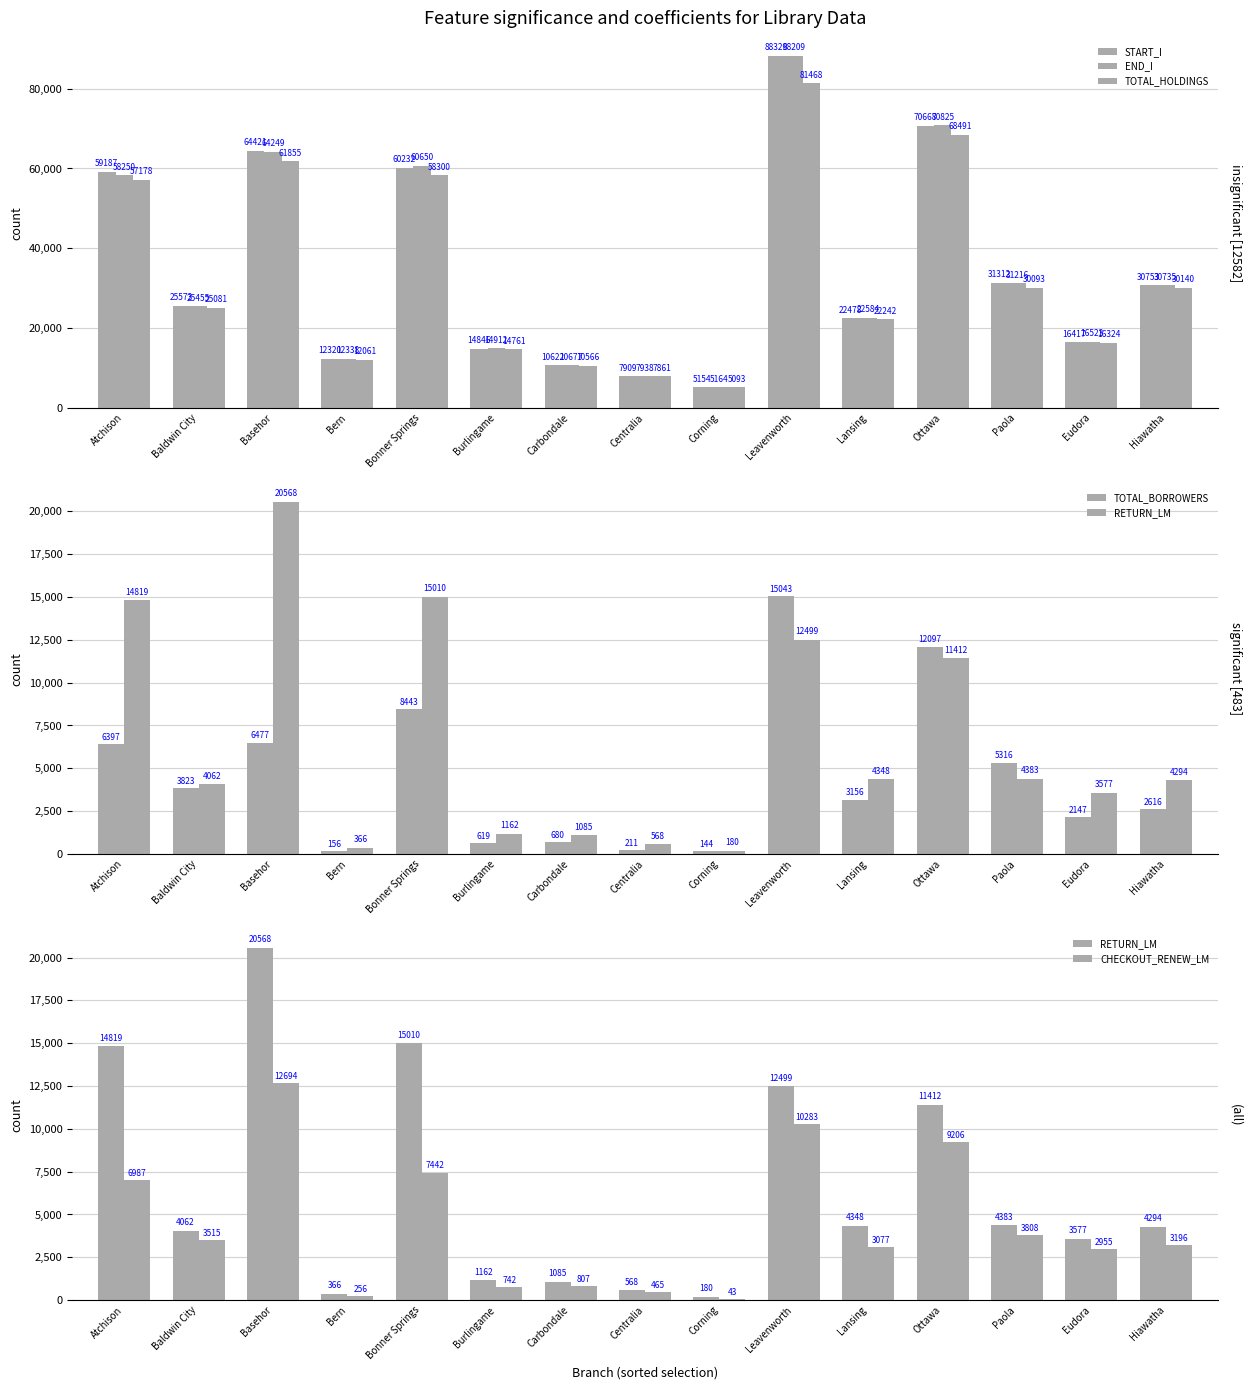

List the series in order of their peak value, lowest first.

CHECKOUT_RENEW_LM, TOTAL_BORROWERS, RETURN_LM, TOTAL_HOLDINGS, END_I, START_I